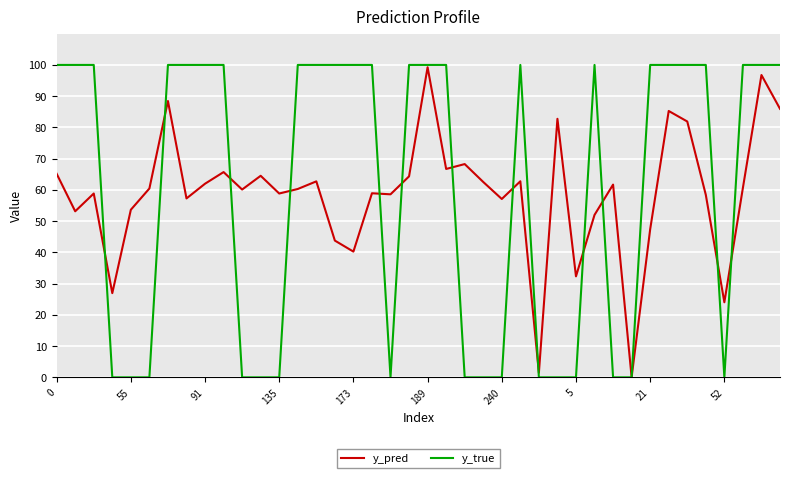

List the series in order of their overall mean, lowest first.

y_pred, y_true